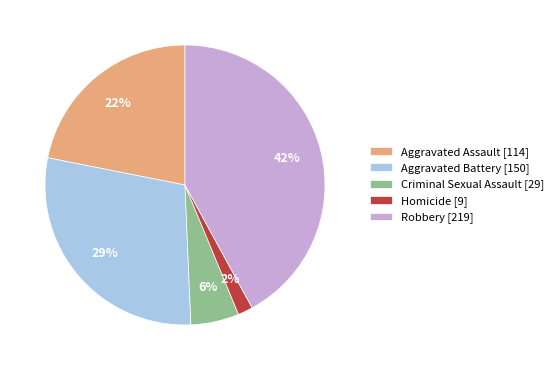

What percentage is the Robbery slice, to the nearest percent?

42%